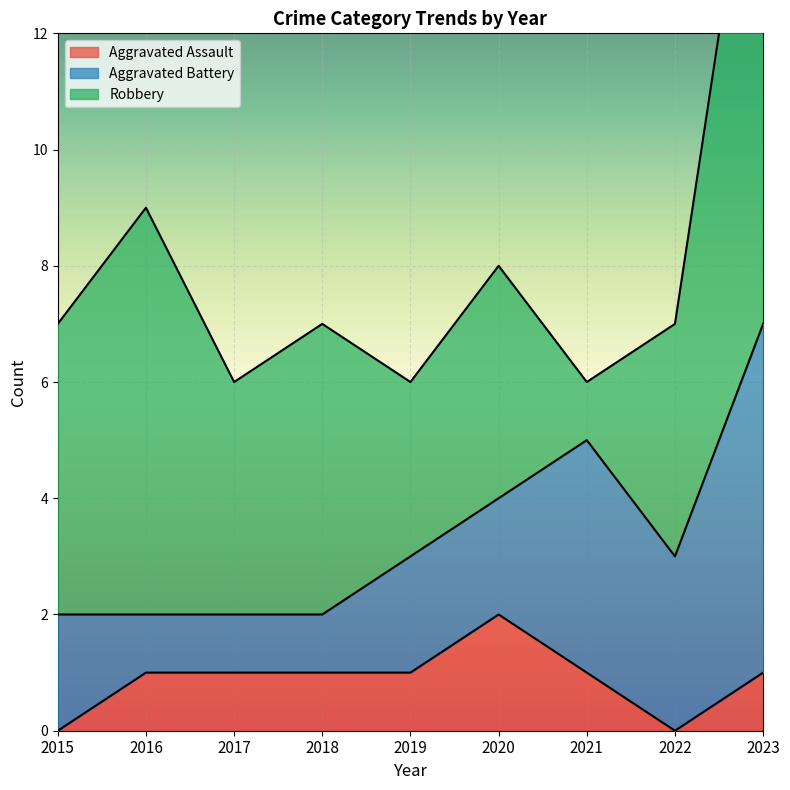

List the series in order of their peak value, lowest first.

Aggravated Assault, Aggravated Battery, Robbery